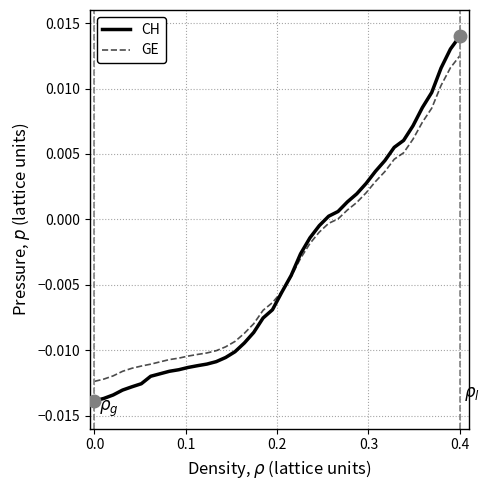

Rank the series by their maximum value, from highest to lowest.

CH, GE